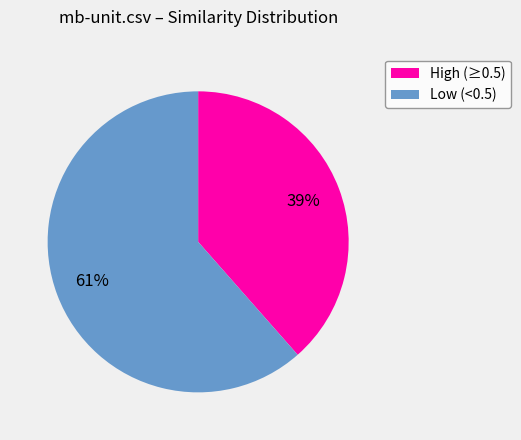

To the nearest percent, what is the average slice percentage?

50%